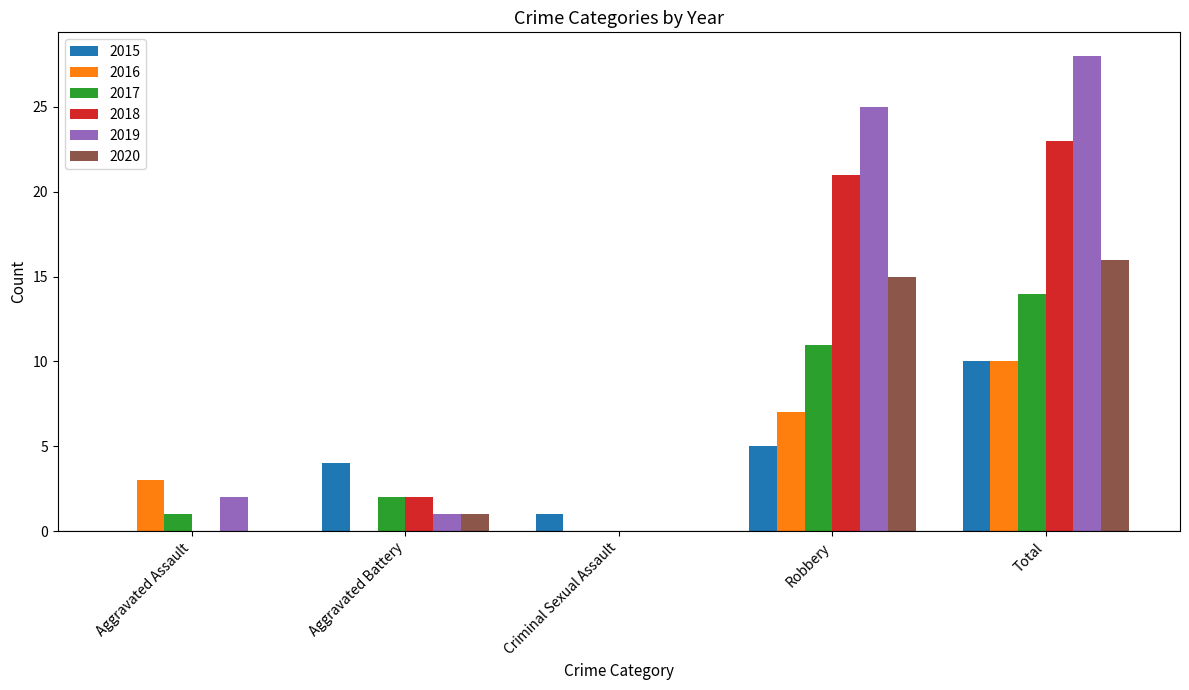

Which series changed the most between Aggravated Battery and Total?

2019